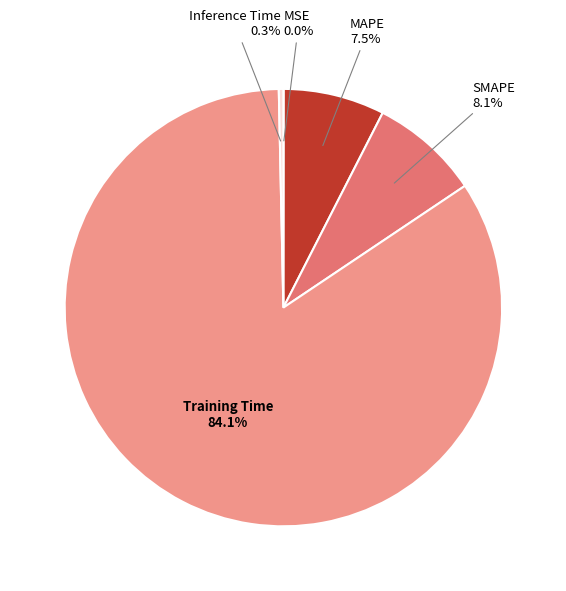

What percentage is NOT represented by Inference Time?

99.7%